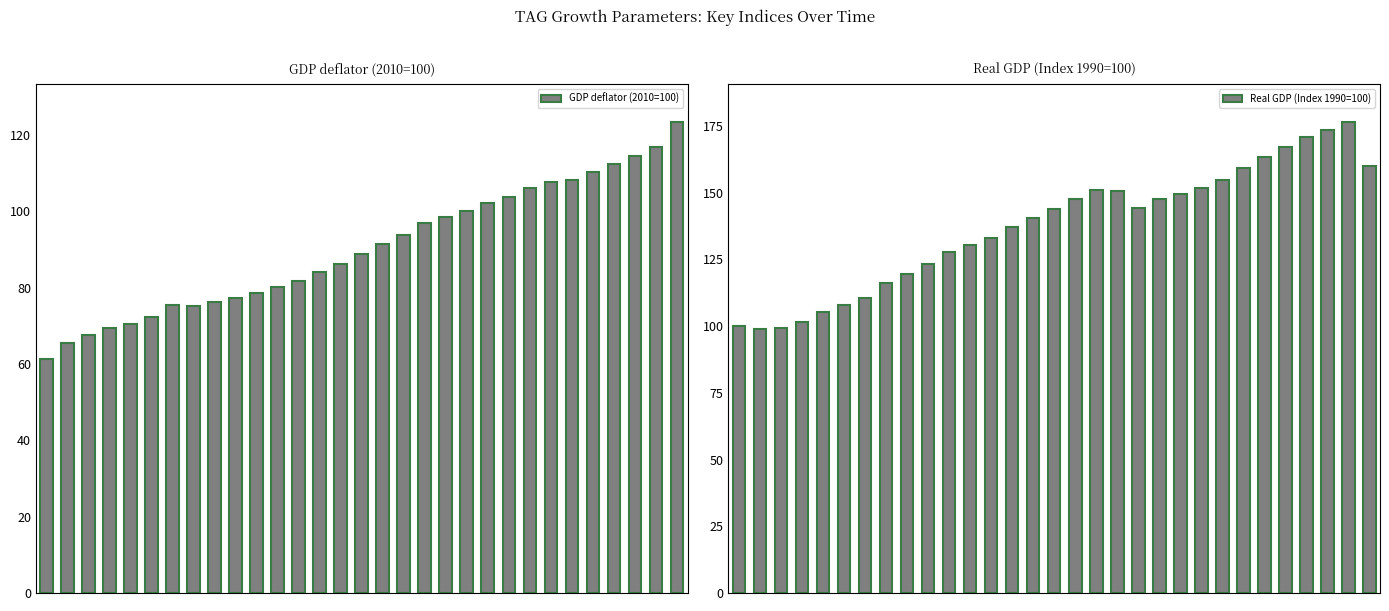

Where is Real GDP (Index 1990=100) nearest to the value 137?

13